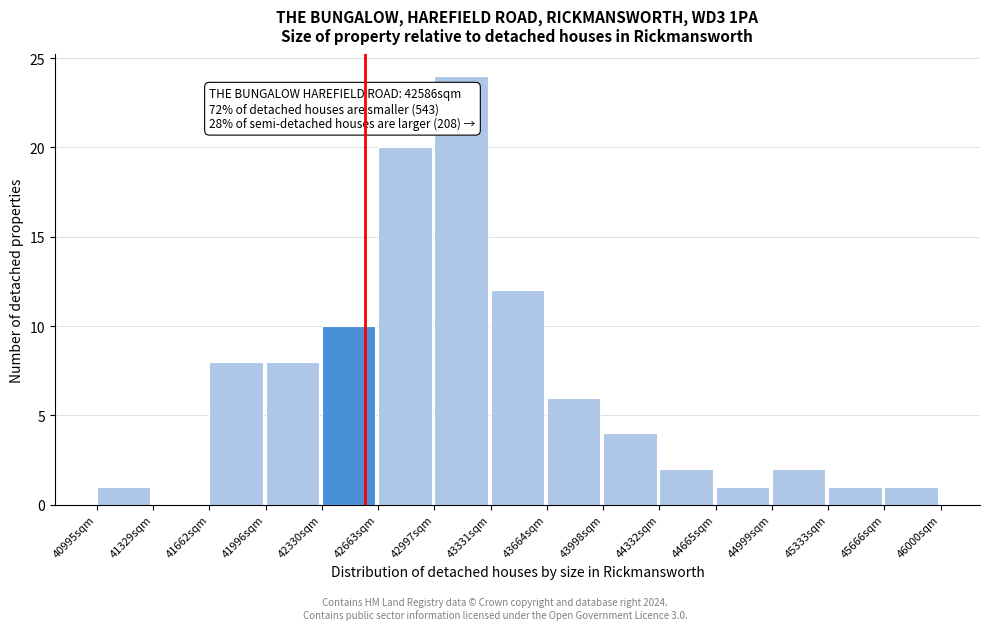

Over which range of the x-axis is the bar tallest?

43000 to 43350